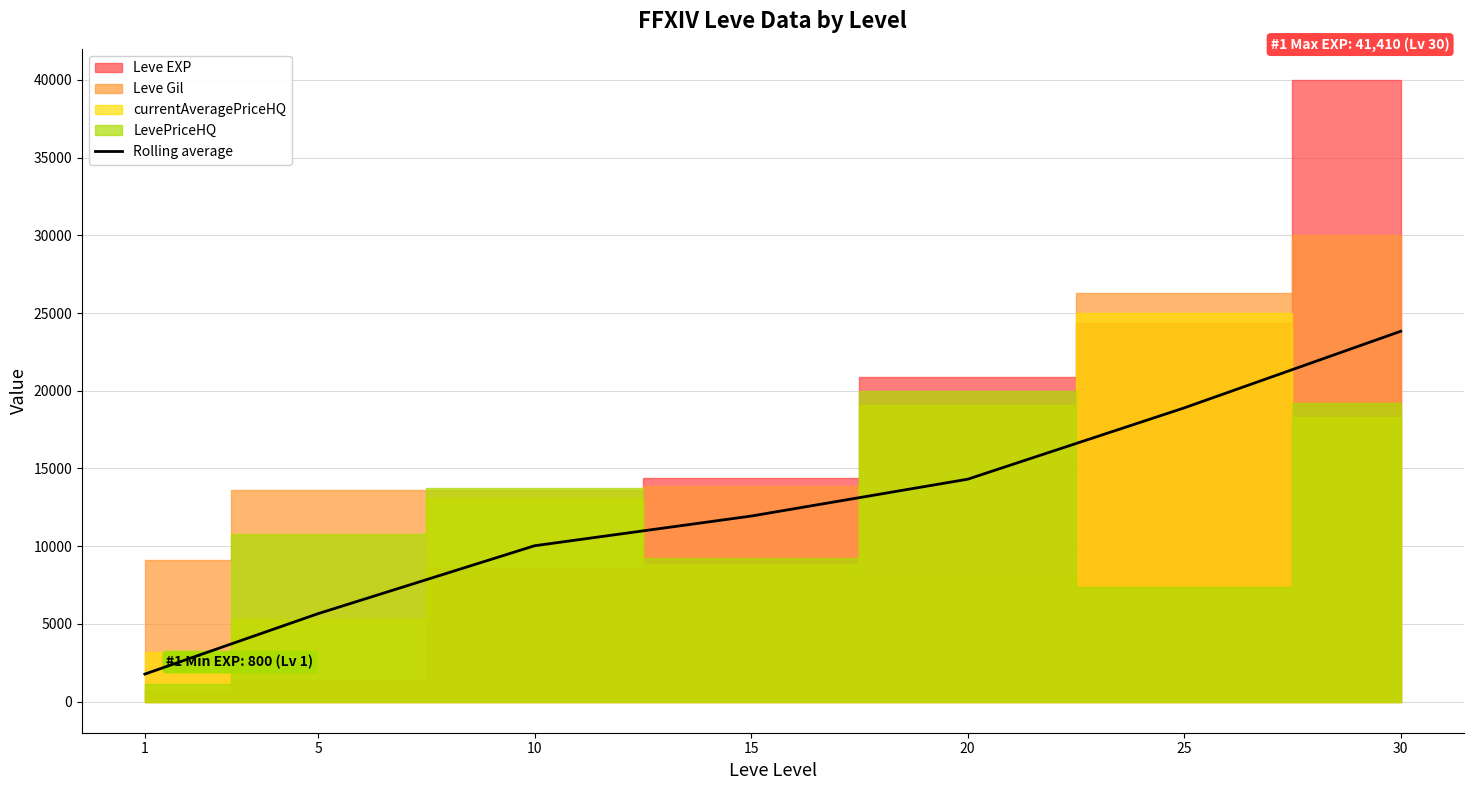

List the labels in order of value, largest first.

30, 25, 20, 15, 10, 5, 1